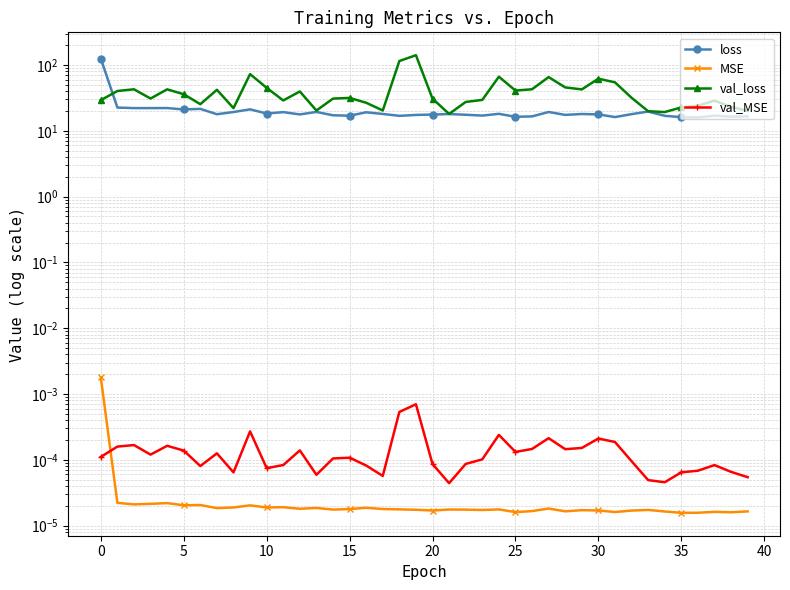

What is the label of the 13th point from the right?

27